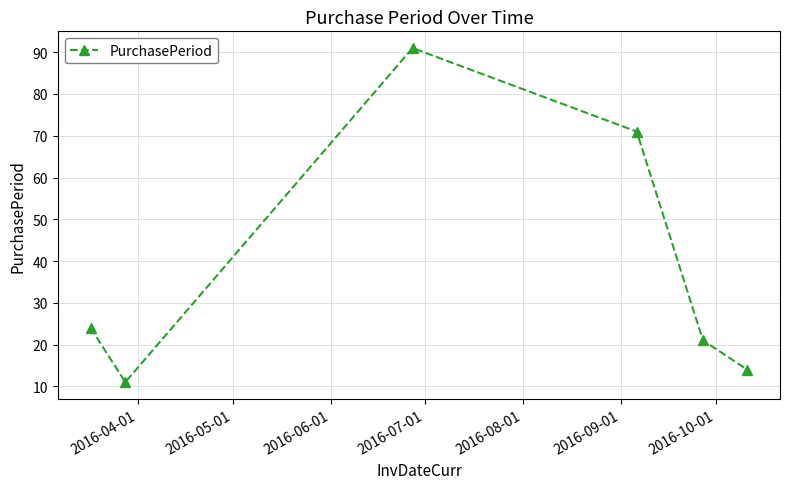

True or false: there are more than 0 points higher than both neighbors.

True